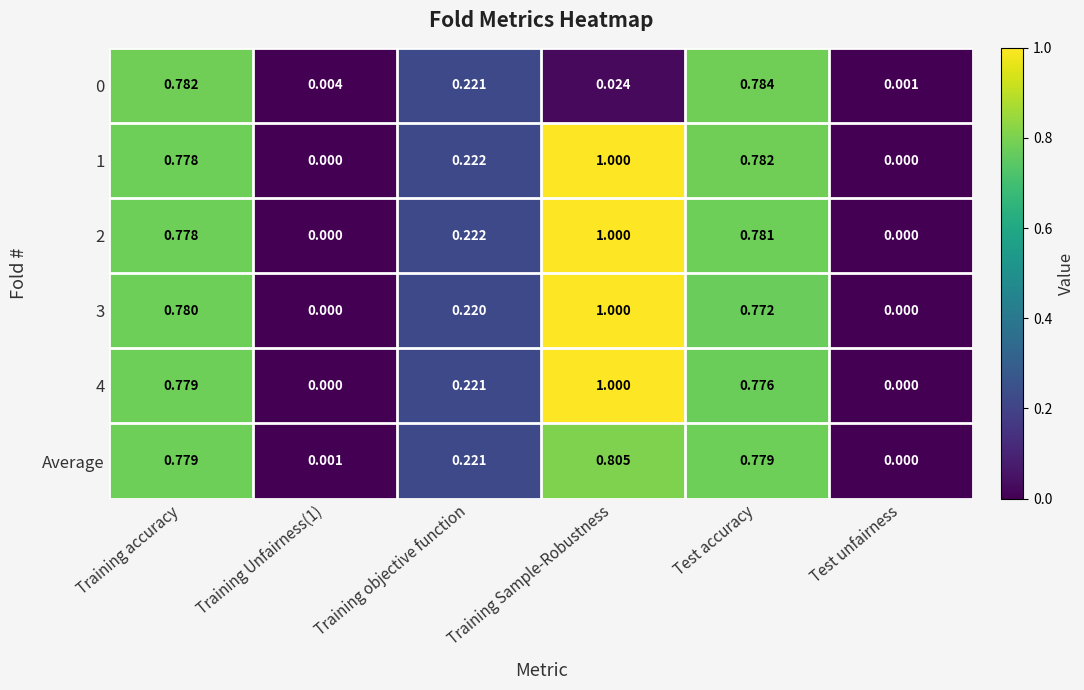

Which category has the highest value in the 1 series?

Training Sample-Robustness